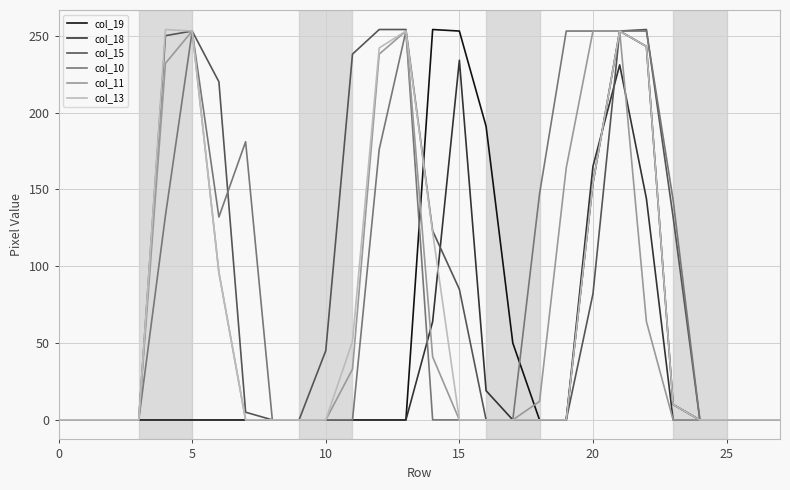

What is the greatest value displayed?

254